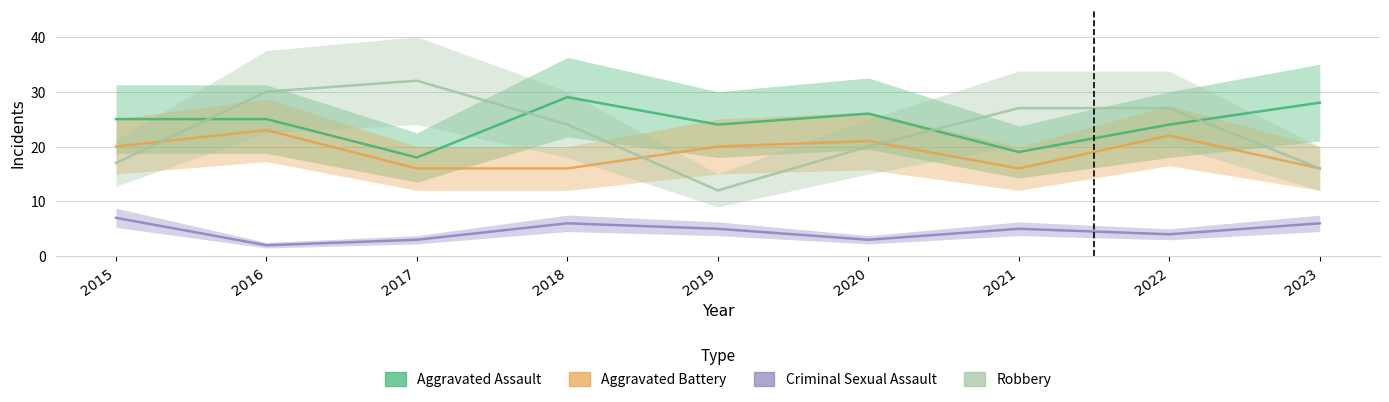

Reading right to left, what are all the values shown in this chart?

Aggravated Assault: 2023=28	2022=24	2021=19	2020=26	2019=24	2018=29	2017=18	2016=25	2015=25
Aggravated Battery: 2023=16	2022=22	2021=16	2020=21	2019=20	2018=16	2017=16	2016=23	2015=20
Criminal Sexual Assault: 2023=6	2022=4	2021=5	2020=3	2019=5	2018=6	2017=3	2016=2	2015=7
Robbery: 2023=16	2022=27	2021=27	2020=20	2019=12	2018=24	2017=32	2016=30	2015=17